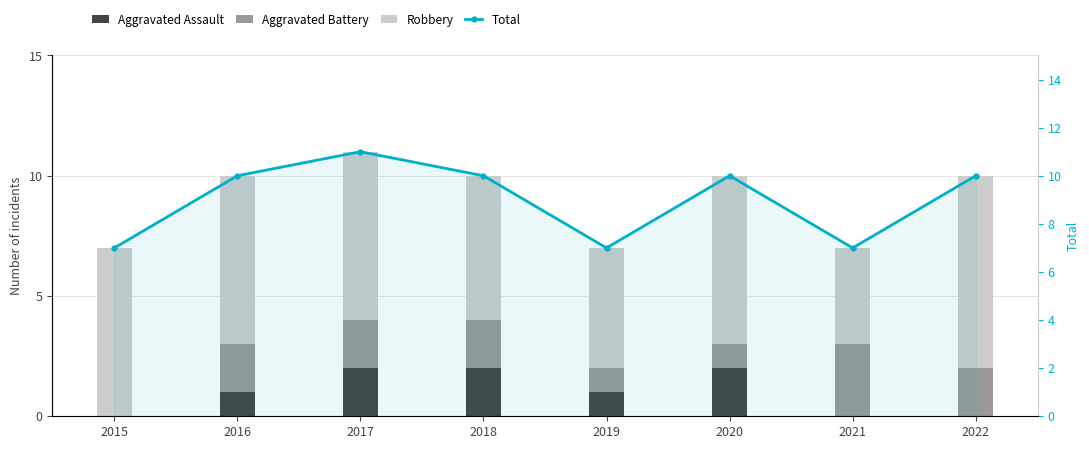

How many values in Aggravated Battery are above zero?

7